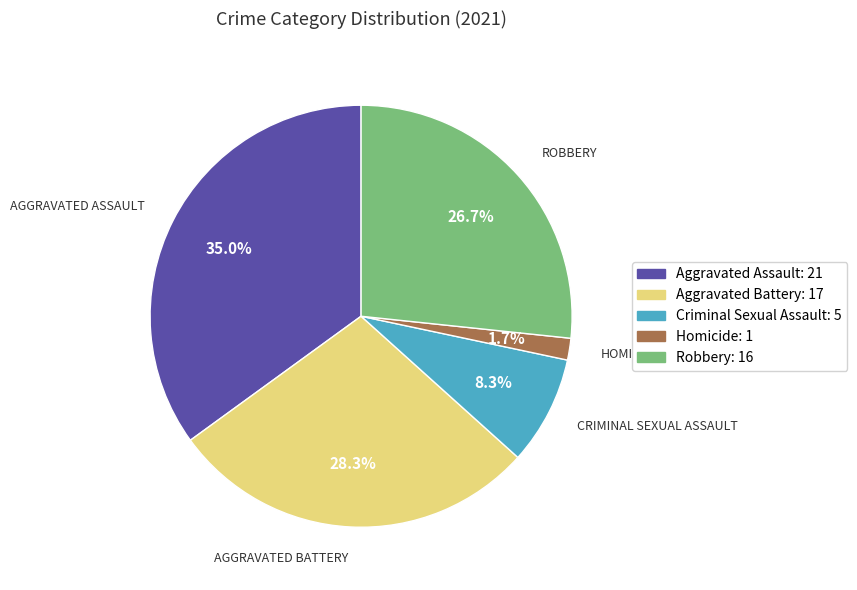

What is the smallest slice in the pie chart?

Homicide